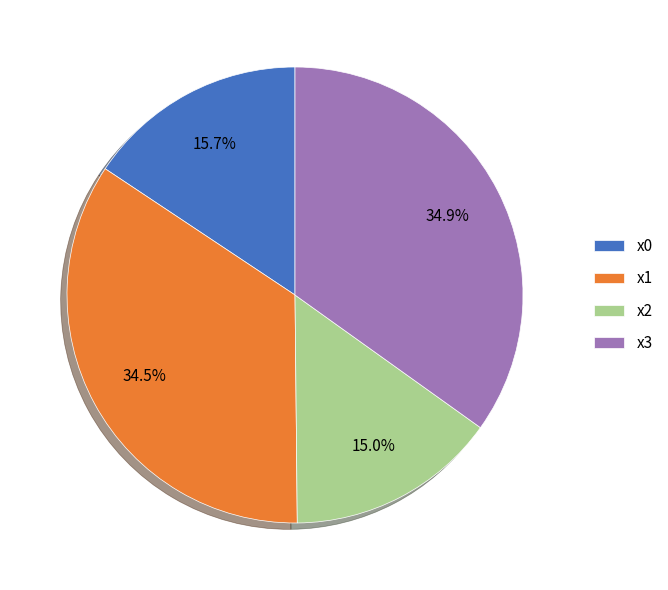

Which category has the smallest portion of the pie?

x2